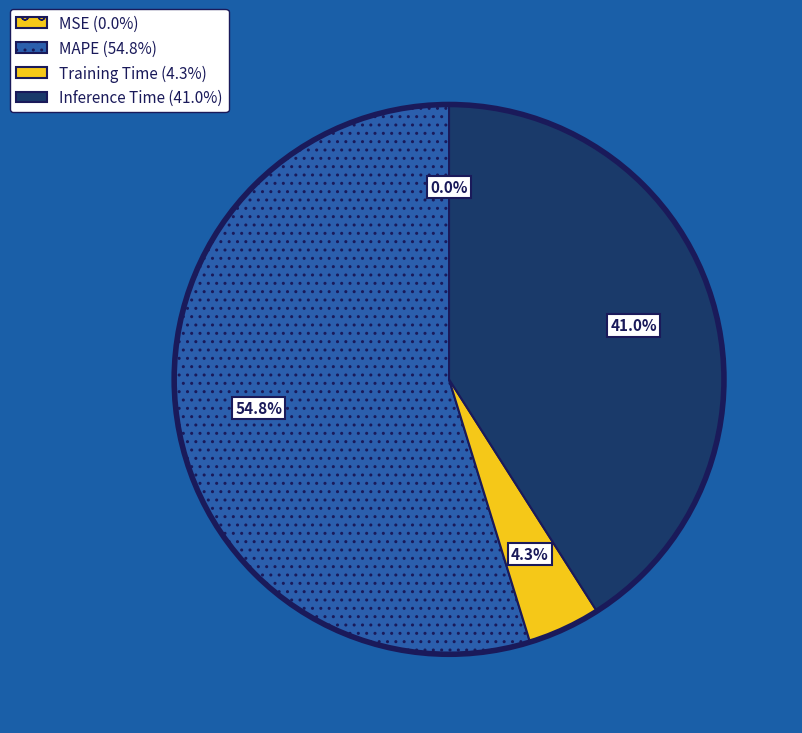

Is there any slice that represents more than half of the pie?

Yes